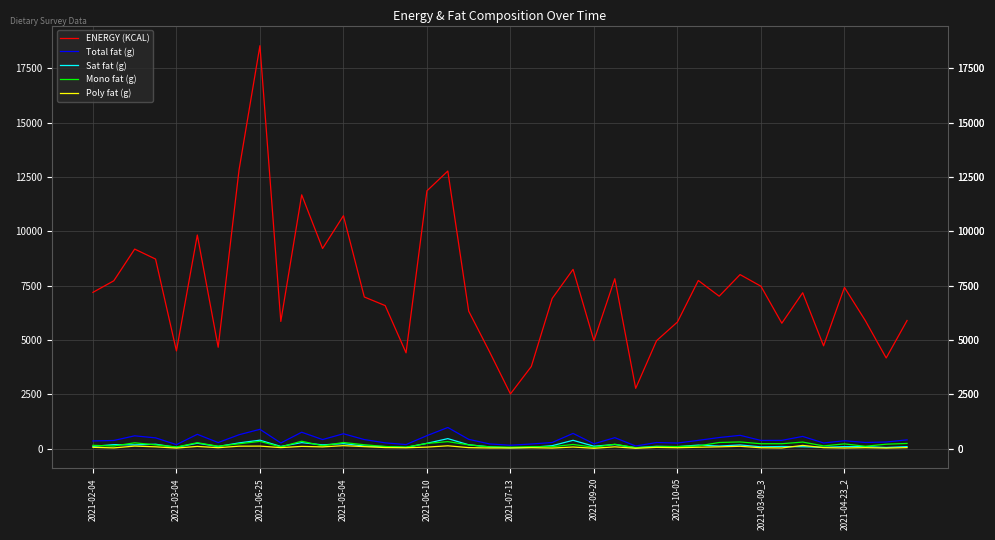

True or false: Sat fat (g) and ENERGY (KCAL) intersect in this chart.

False